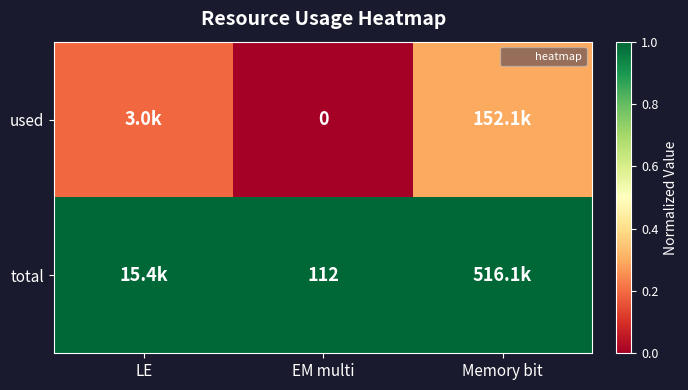

The total series shows 0.4 at Memory bit. True or false?

False